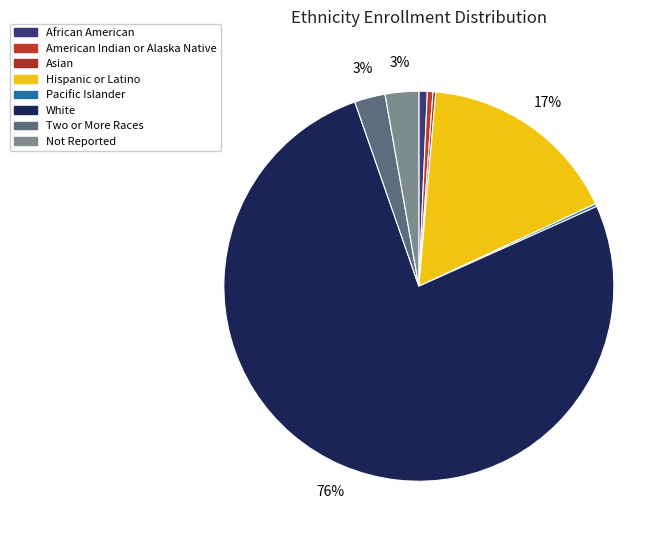

What is the ratio of the value at Hispanic or Latino to the value at African American?

24.0